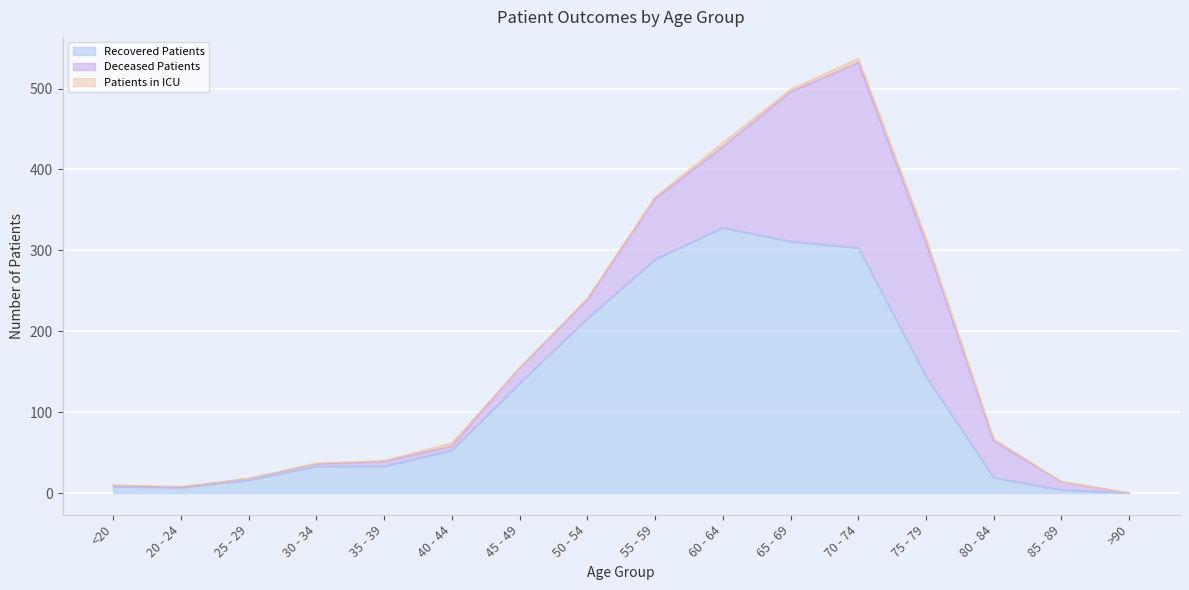

At which label does deceased_patients first exceed 19?

50 - 54